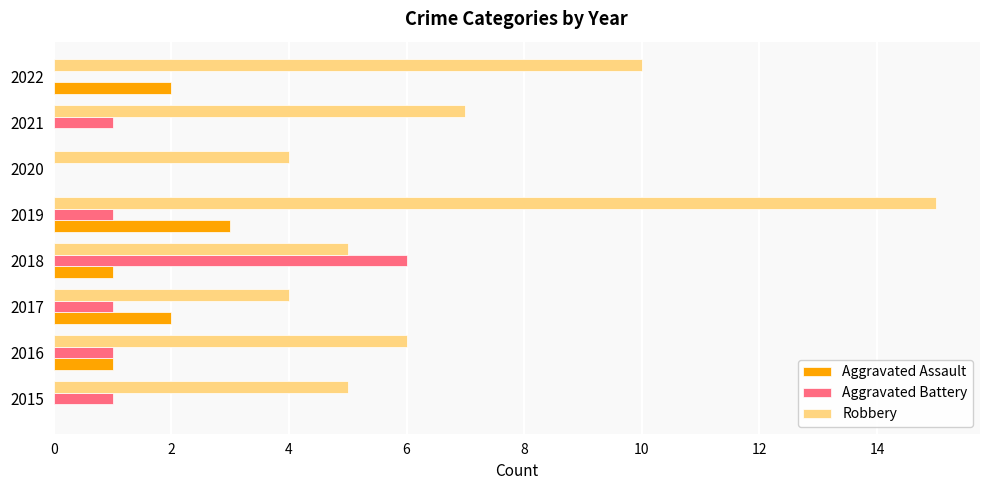

What are all the series names shown in the legend?

Aggravated Assault, Aggravated Battery, Robbery